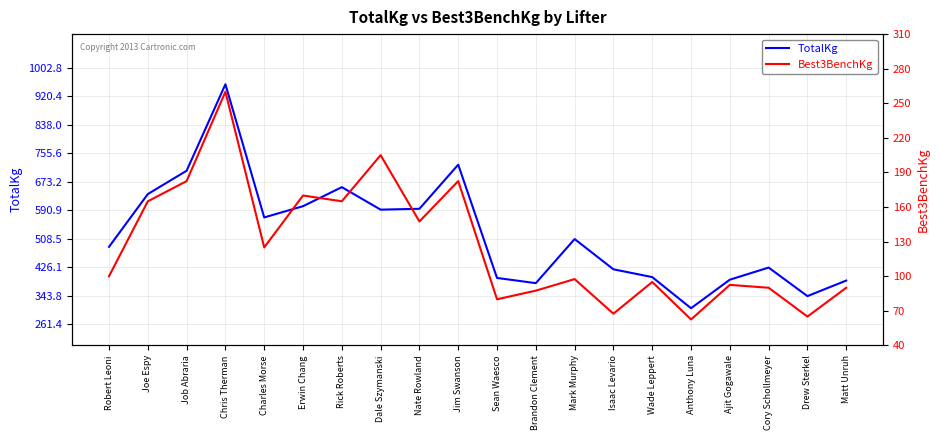

True or false: Best3BenchKg and TotalKg cross at least once.

False